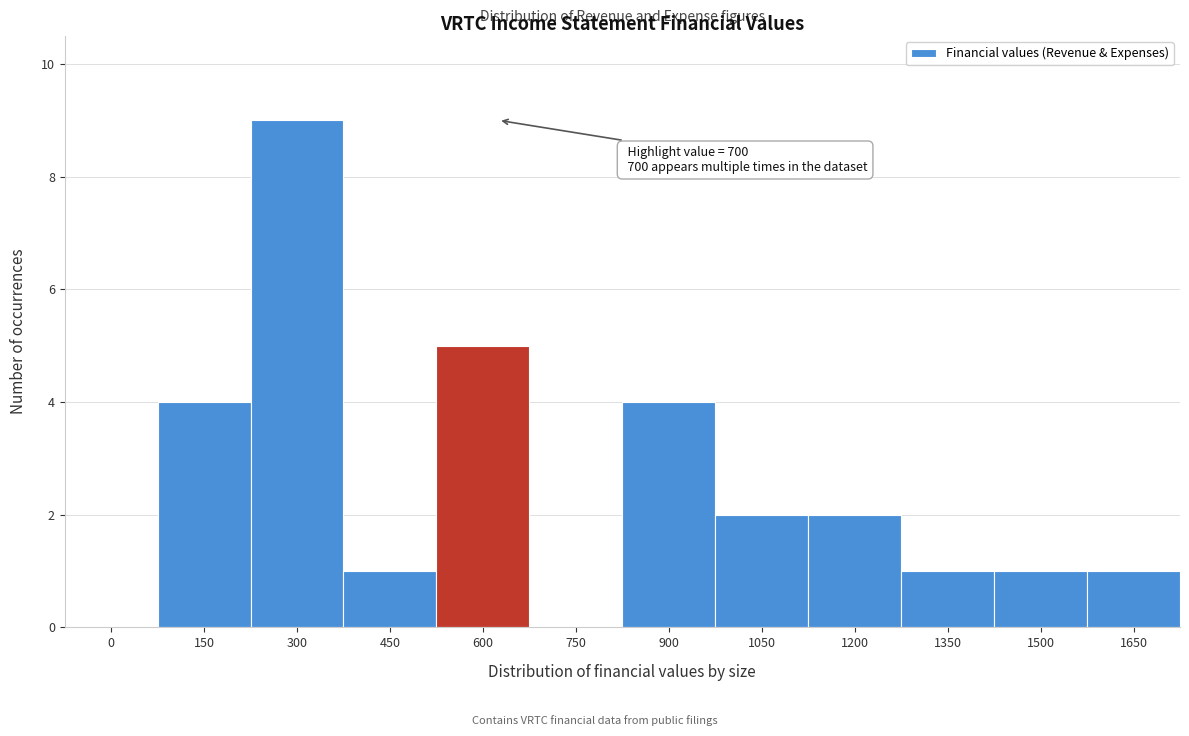

Reading left to right, what are all the values shown in this chart?

0=0	150=4	300=9	450=1	600=5	750=0	900=4	1050=2	1200=2	1350=1	1500=1	1650=1